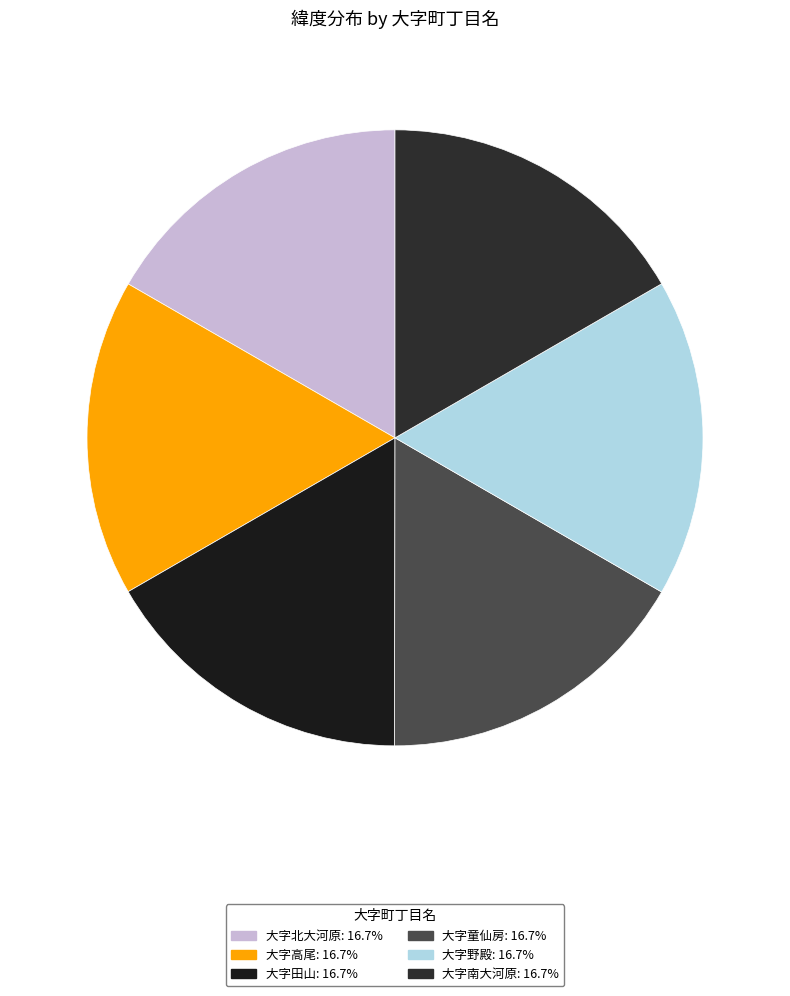

How many segments does this pie chart have?

6